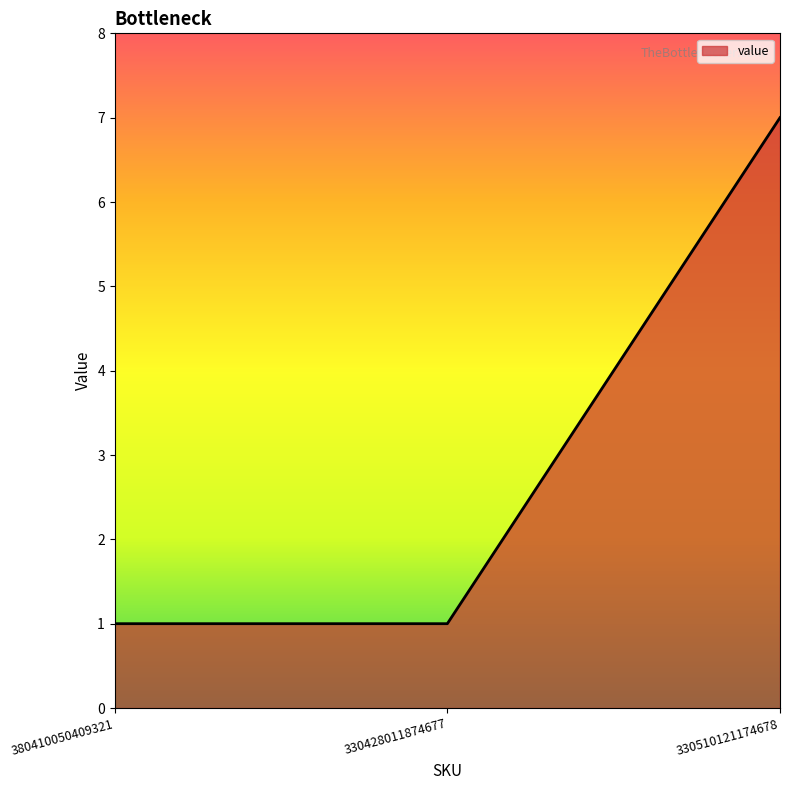

Reading left to right, list all the values displayed in this chart.

1	1	7